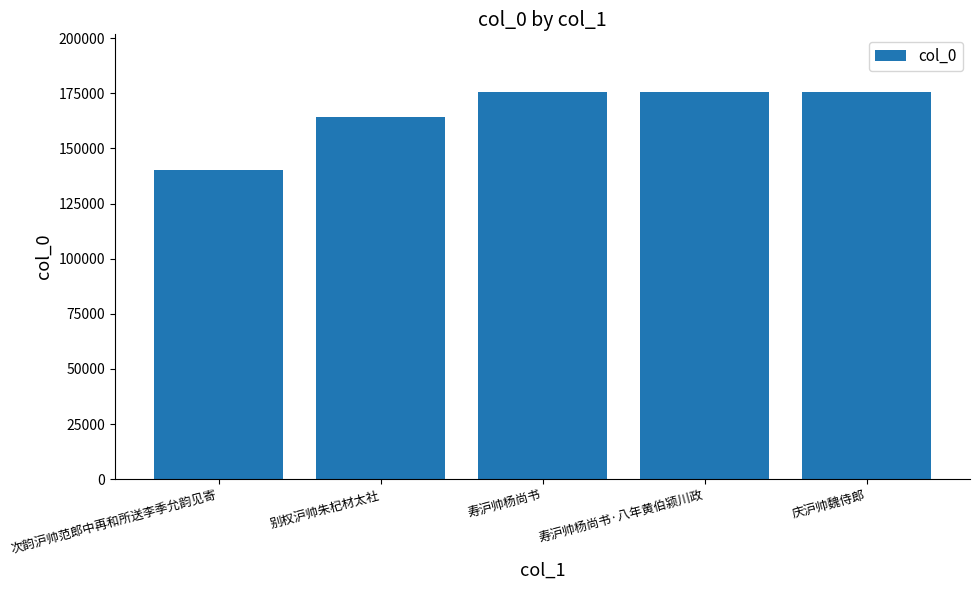

What is the greatest value displayed?

175422